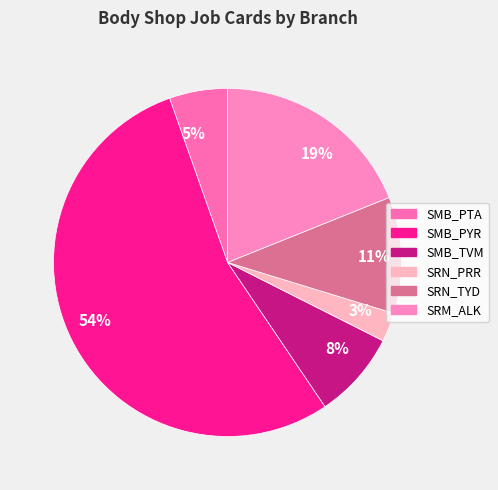

What percentage is the 8% slice, to the nearest percent?

8%